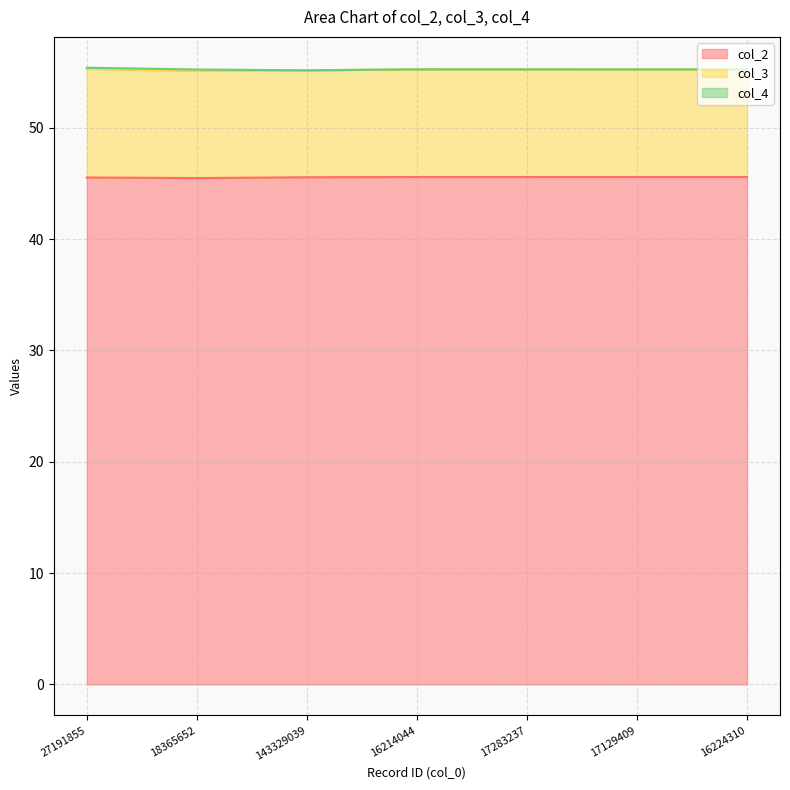

Count the col_3 values in the range 55 to 56.

7